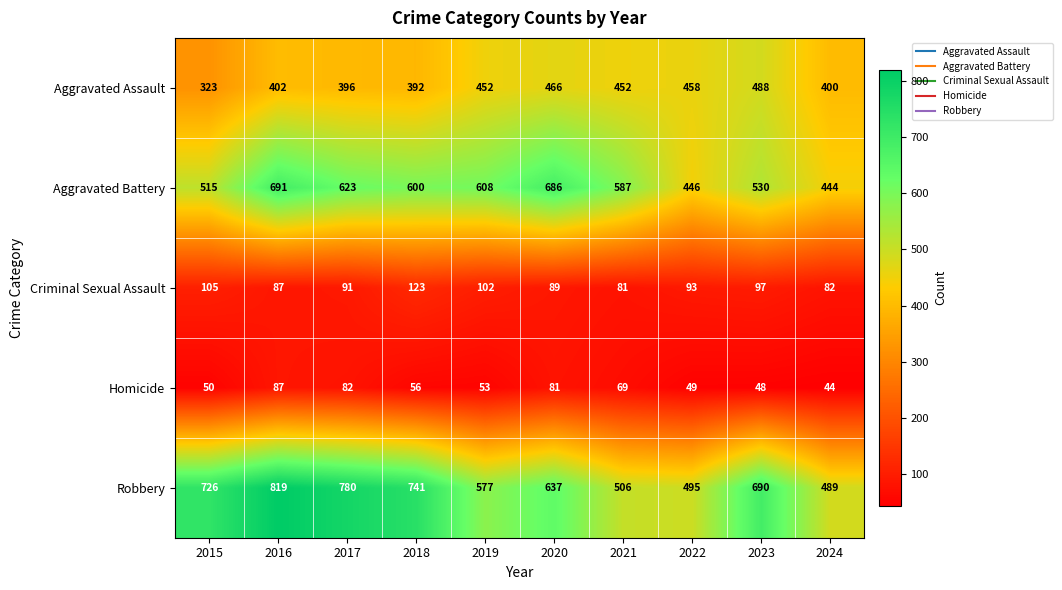

True or false: Aggravated Assault has a value of 546 at 2016.

False